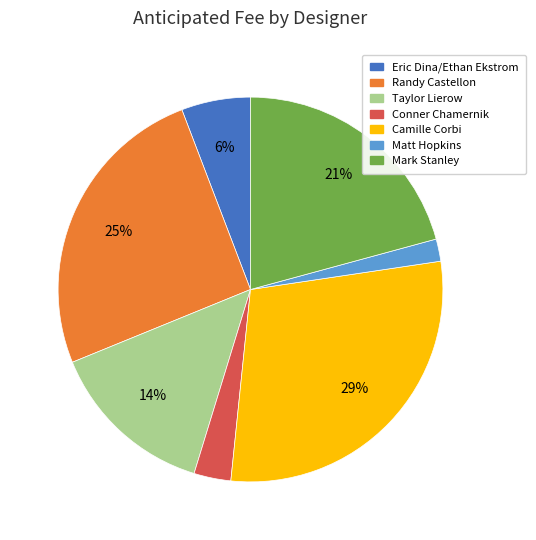

Is there any slice that represents more than half of the pie?

No